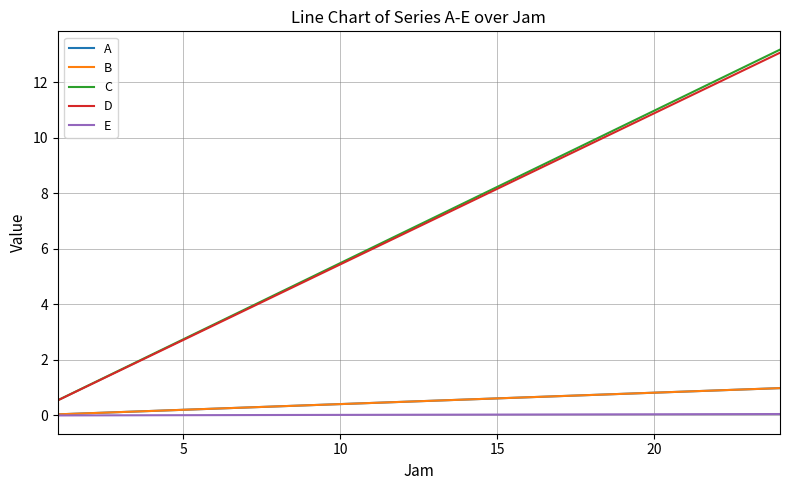

Does the chart have visible grid lines?

Yes